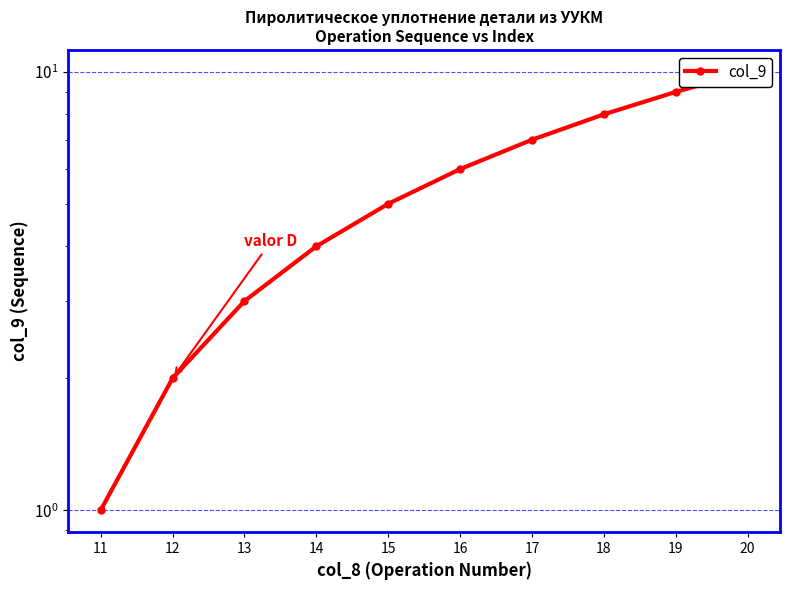

Does the chart display data point markers on the line(s)?

Yes